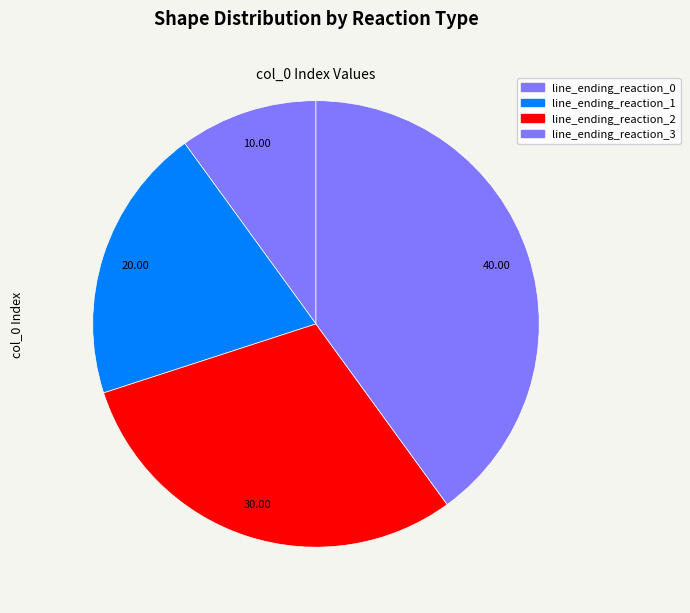

To the nearest percent, what is the combined percentage of line_ending_reaction_0 and line_ending_reaction_1?

30%